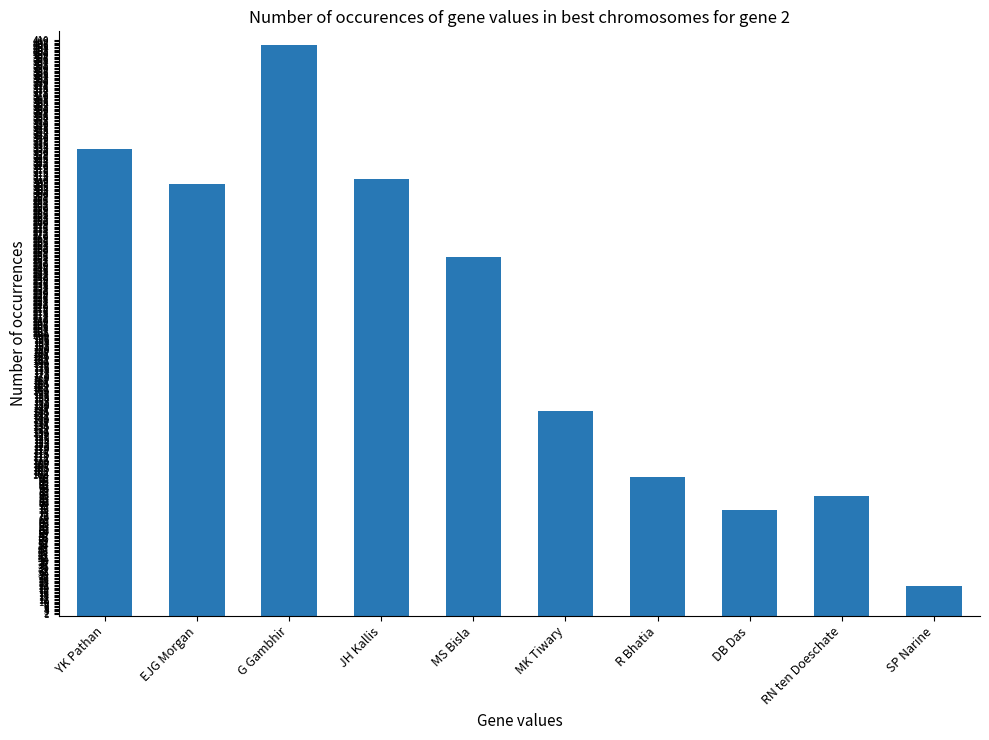

What is the average value?

204